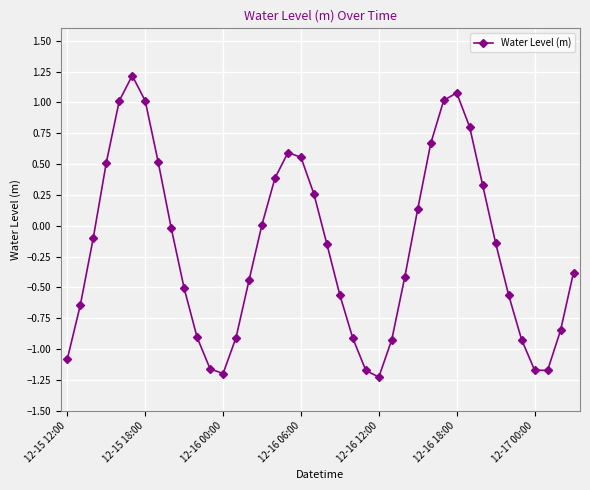

How many interior local peaks (higher than both neighbors) does the data have?

3